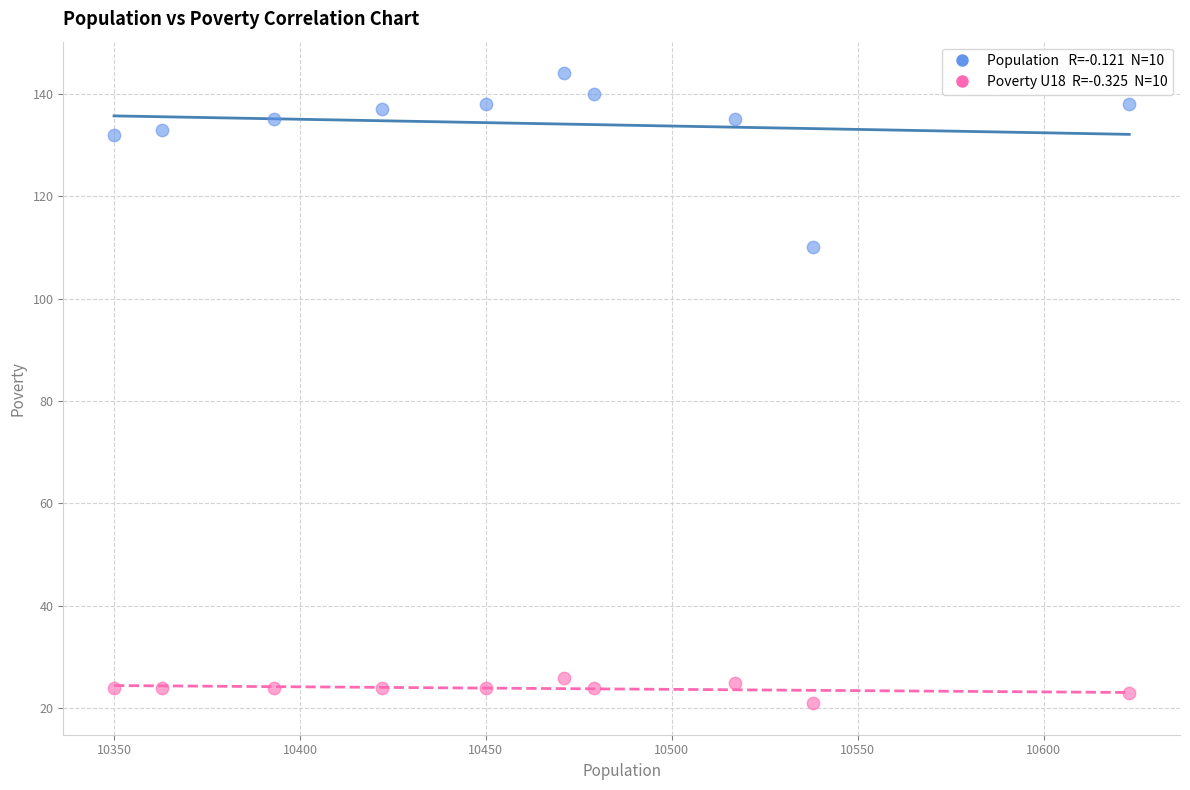

Across all series, what Y value is closest to 82?

110